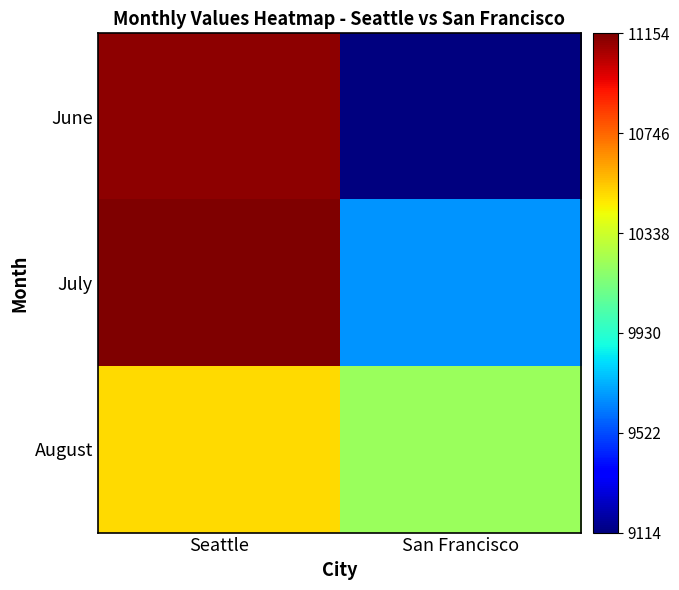

List the series in order of their overall mean, highest first.

July, August, June